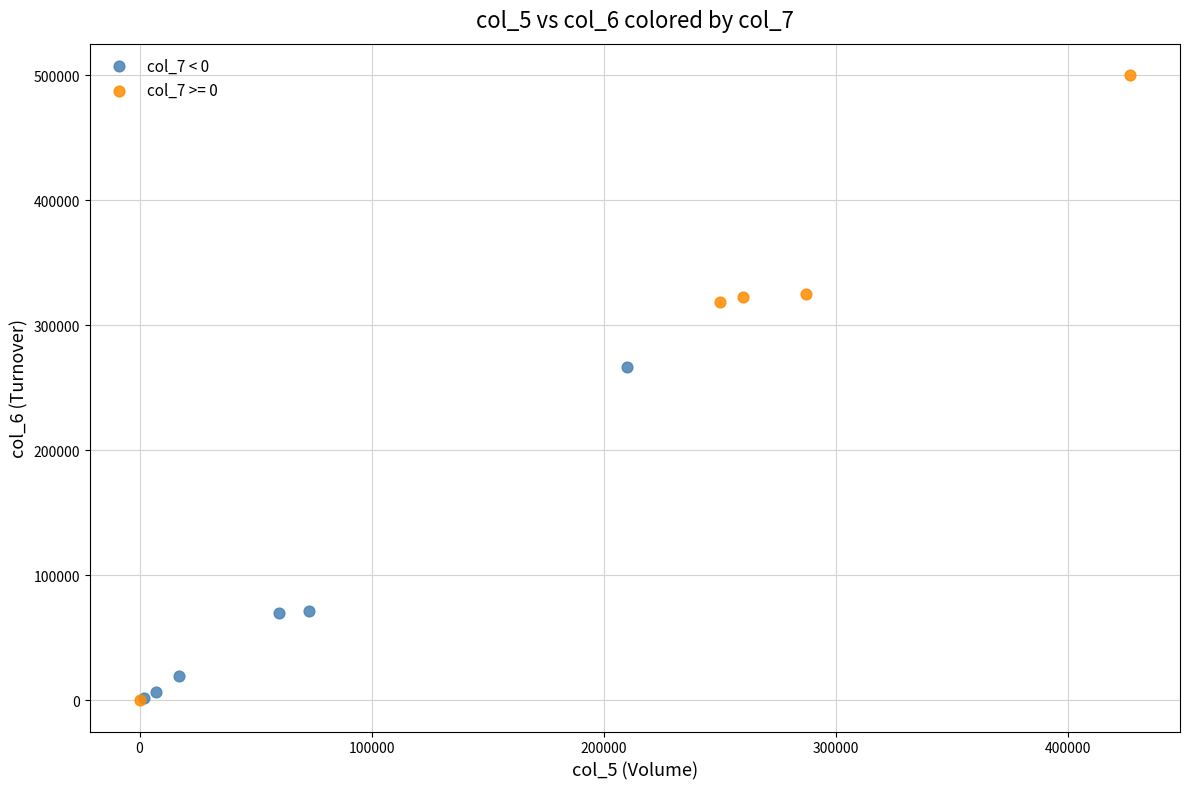

Which series reaches the maximum Y coordinate?

col_7 >= 0